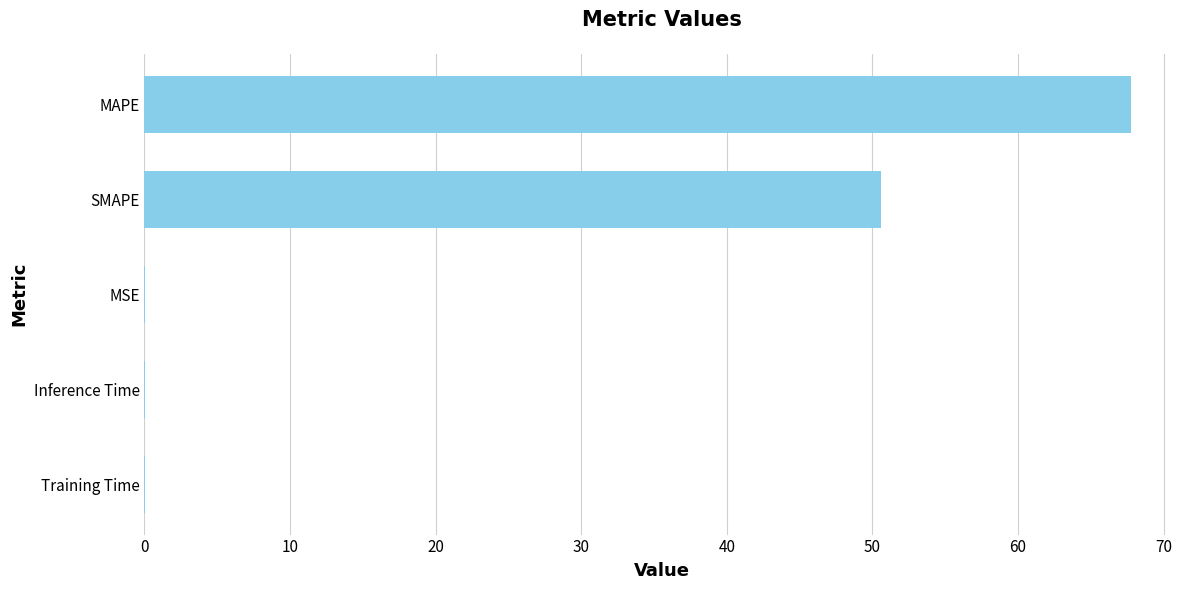

Which category has the highest value across all series?

MAPE